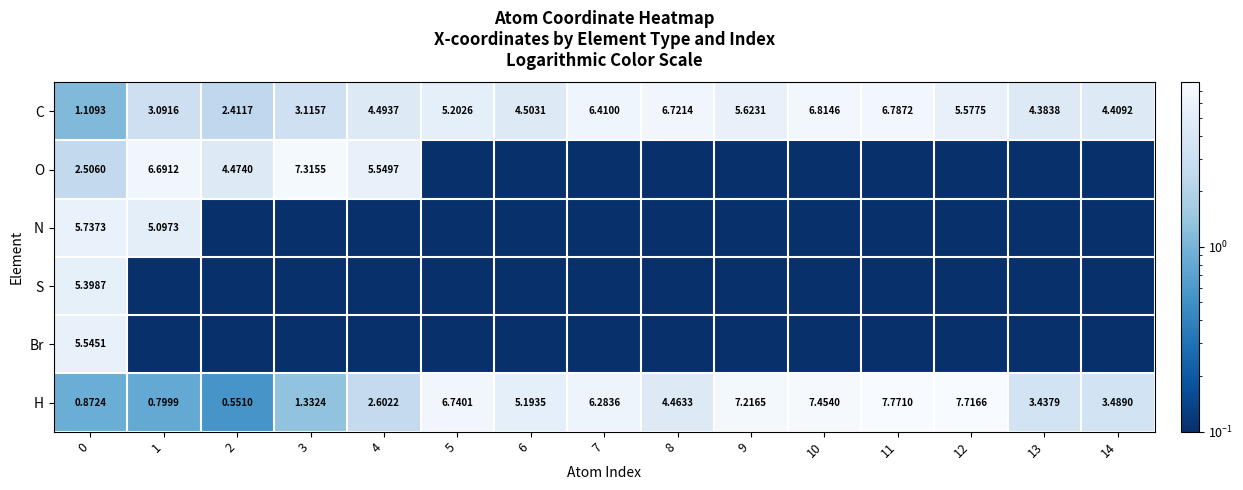

At how many categories does at least one series exceed 1?

15